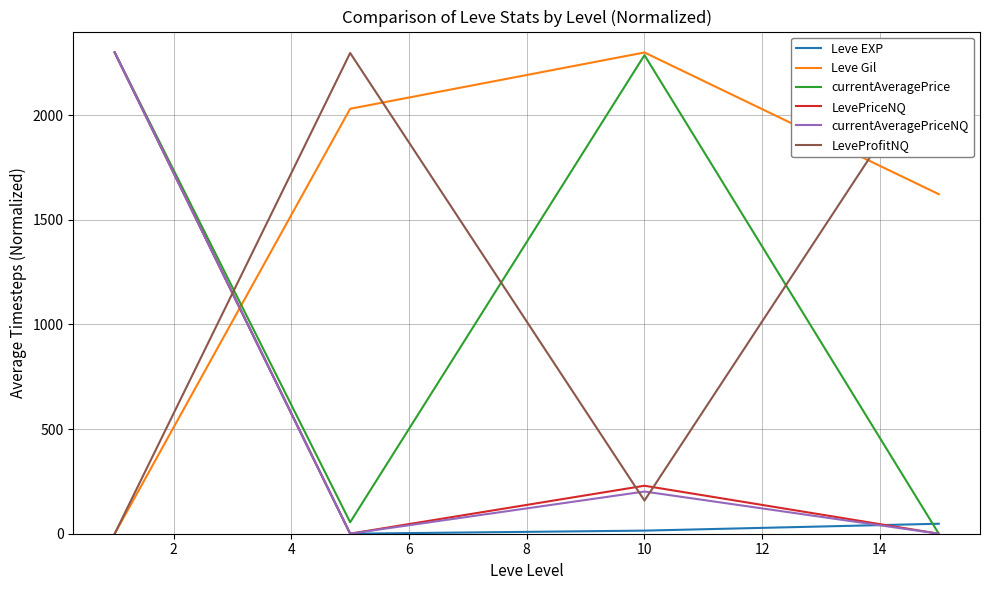

What is the highest value of the LevePriceNQ series?

2300.0